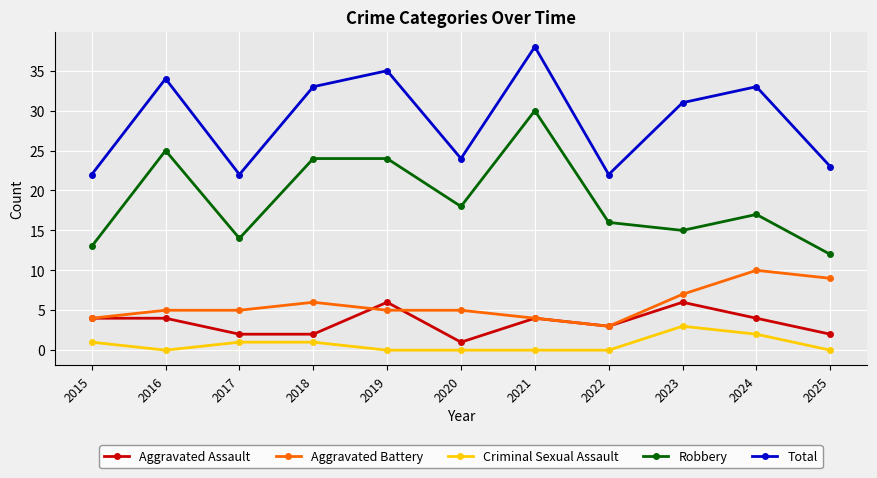

True or false: Criminal Sexual Assault has a value of 3 at 2023.

True